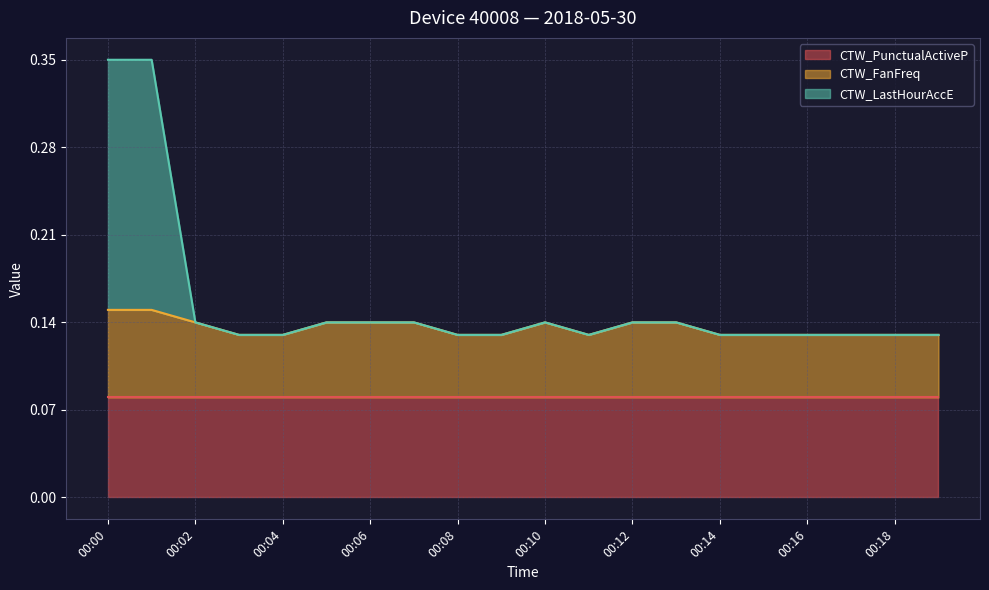

At which category is the sum across all series the highest?

00:00